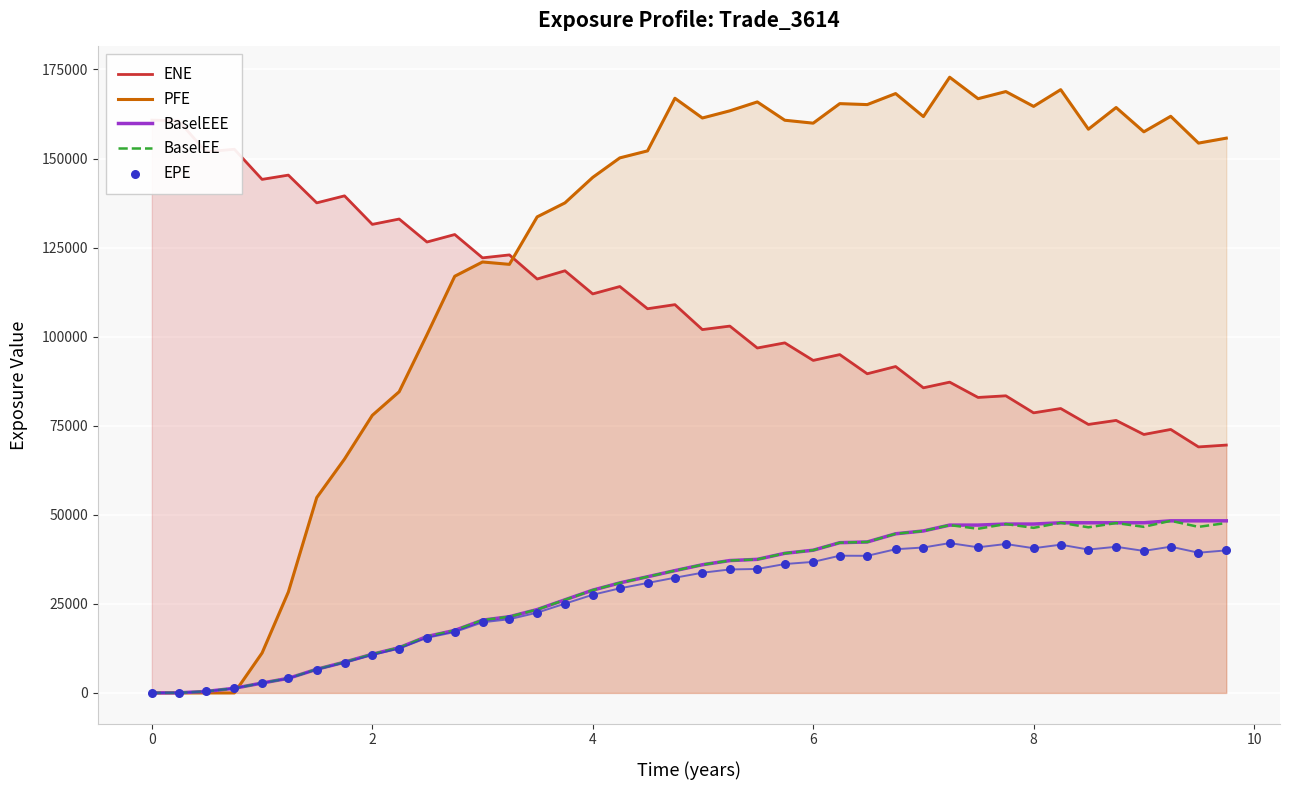

Which series reaches the maximum Y coordinate?

PFE